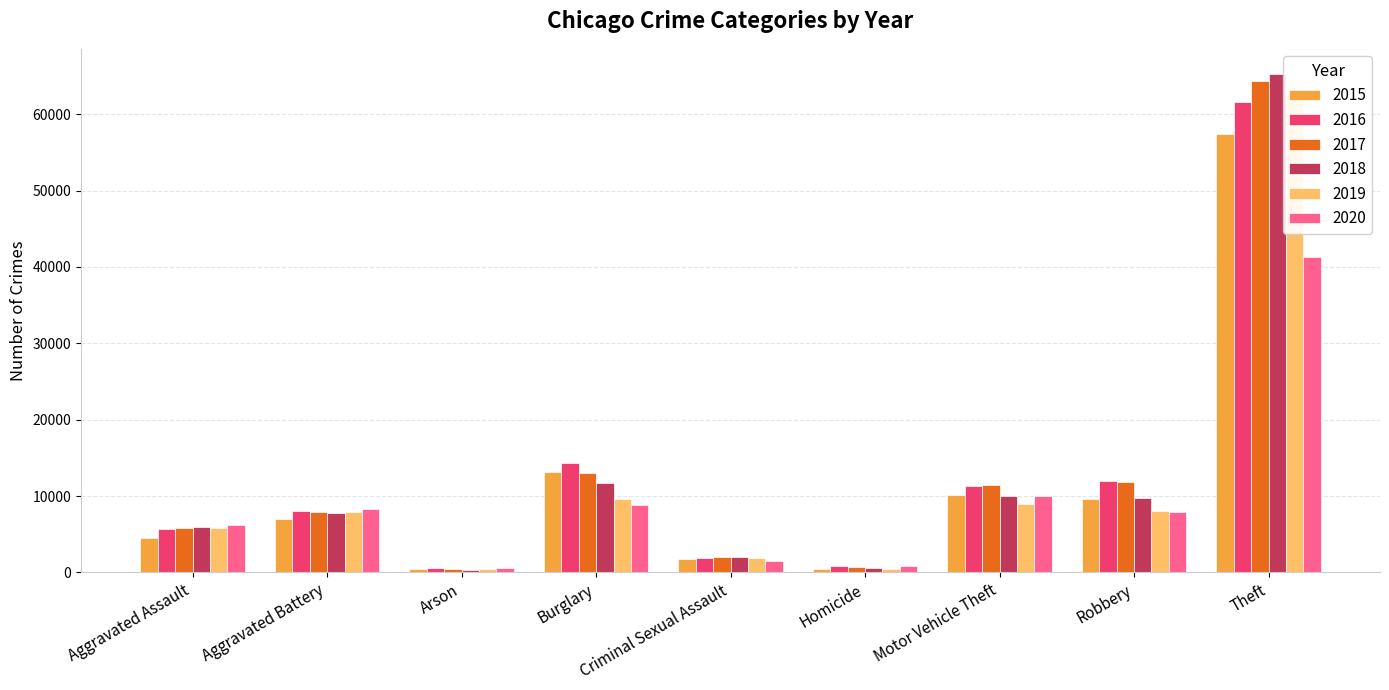

Reading right to left, extract all data points from this chart.

2015: Theft=57353	Robbery=9638	Motor Vehicle Theft=10068	Homicide=496	Criminal Sexual Assault=1714	Burglary=13184	Arson=448	Aggravated Battery=7018	Aggravated Assault=4480
2016: Theft=61625	Robbery=11960	Motor Vehicle Theft=11285	Homicide=786	Criminal Sexual Assault=1871	Burglary=14289	Arson=515	Aggravated Battery=8085	Aggravated Assault=5713
2017: Theft=64386	Robbery=11881	Motor Vehicle Theft=11380	Homicide=672	Criminal Sexual Assault=1994	Burglary=13001	Arson=444	Aggravated Battery=7845	Aggravated Assault=5793
2018: Theft=65290	Robbery=9681	Motor Vehicle Theft=9985	Homicide=588	Criminal Sexual Assault=2055	Burglary=11747	Arson=373	Aggravated Battery=7734	Aggravated Assault=6002
2019: Theft=62498	Robbery=7995	Motor Vehicle Theft=8978	Homicide=499	Criminal Sexual Assault=1931	Burglary=9639	Arson=376	Aggravated Battery=7858	Aggravated Assault=5841
2020: Theft=41350	Robbery=7855	Motor Vehicle Theft=9962	Homicide=787	Criminal Sexual Assault=1506	Burglary=8758	Arson=588	Aggravated Battery=8320	Aggravated Assault=6265